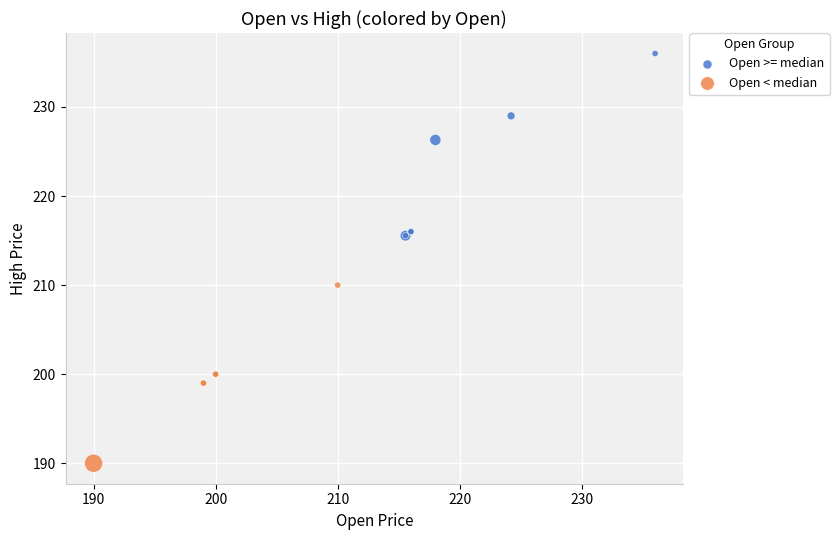

What are all the series names shown in the legend?

Open >= median, Open < median